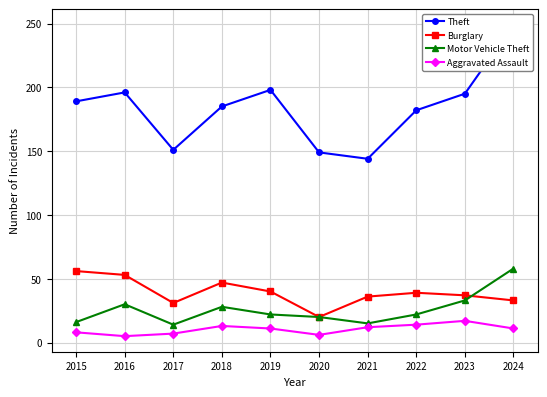

True or false: Motor Vehicle Theft and Theft intersect in this chart.

False